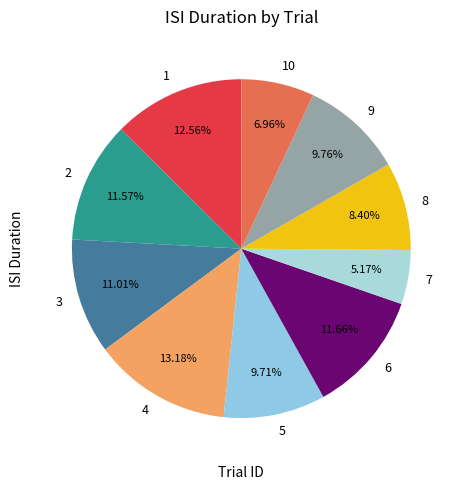

To the nearest percent, what is the difference between the 3 and 5 slice percentages?

1%